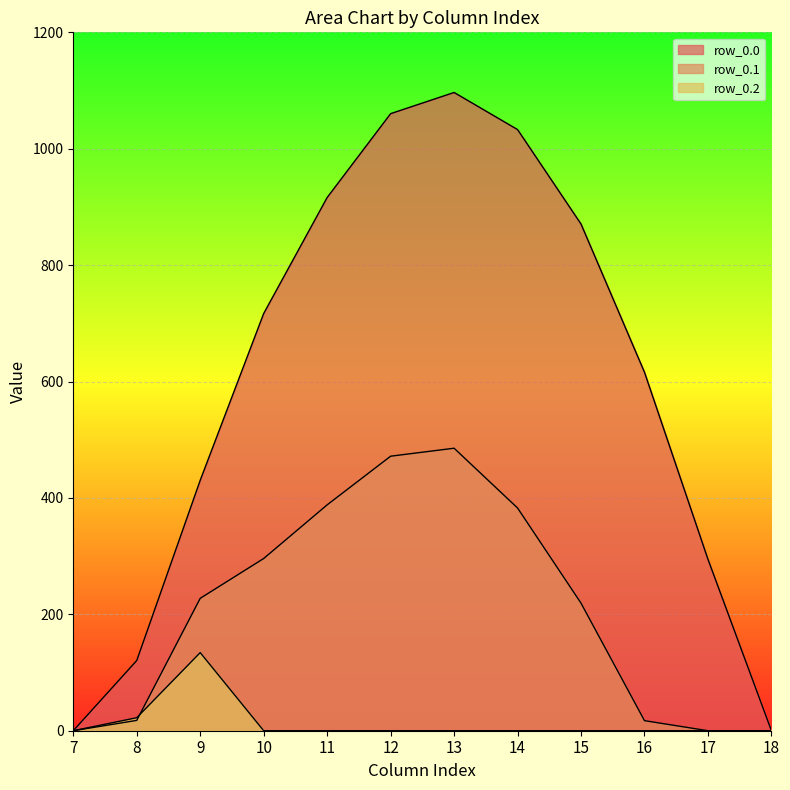

Which series ends up on top after the final intersection of row_0.1 and row_0.2?

row_0.1